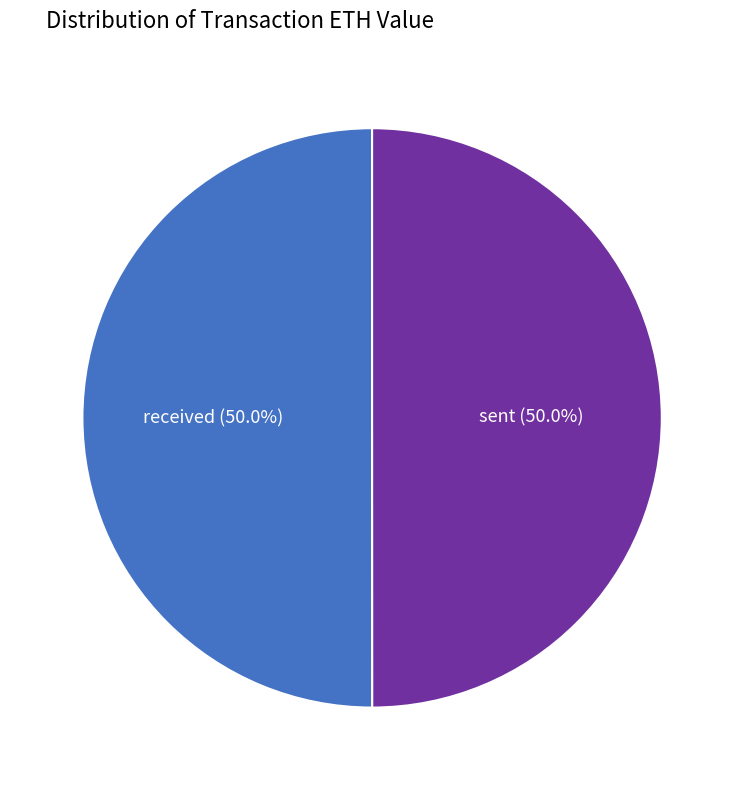

Approximately how many times larger is the value at sent compared to received?

1.0